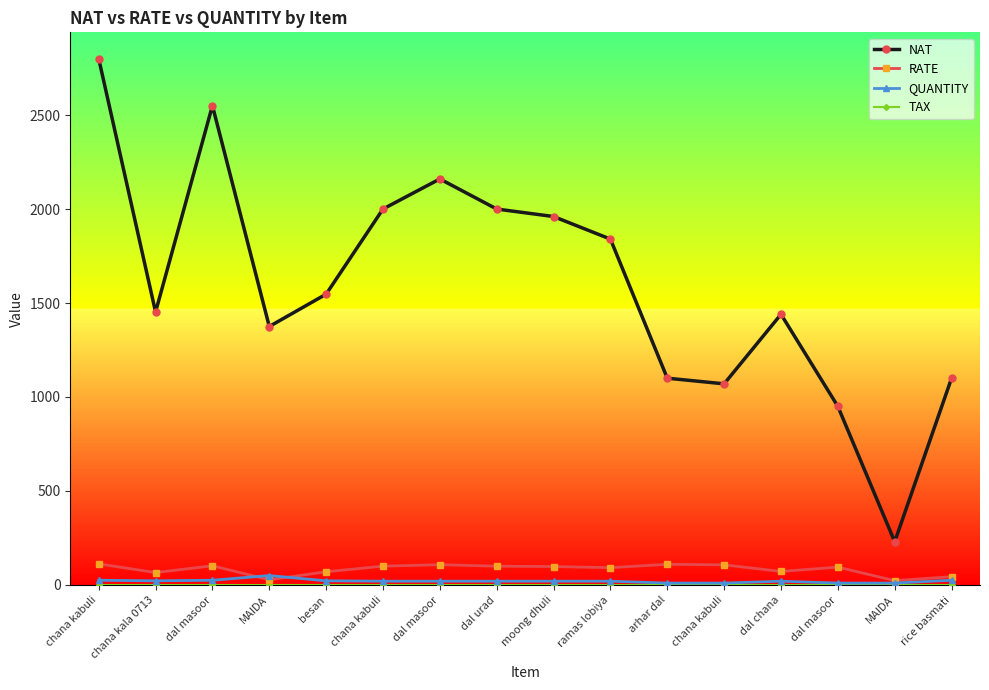

Reading left to right, what are all the values shown in this chart?

NAT: chana kabuli=2800.0	chana kala 0713=1452.0	dal masoor=2550.0	MAIDA=1375.0	besan=1547.0	chana kabuli=2000.0	dal masoor=2160.0	dal urad=2000.0	moong dhuli=1960.0	ramas lobiya=1840.0	arhar dal=1100.0	chana kabuli=1070.0	dal chana=1440.0	dal masoor=950.0	MAIDA=230.0	rice basmati=1100.0
RATE: chana kabuli=112.0	chana kala 0713=66.0	dal masoor=102.0	MAIDA=27.5	besan=70.3	chana kabuli=100.0	dal masoor=108.0	dal urad=100.0	moong dhuli=98.0	ramas lobiya=92.0	arhar dal=110.0	chana kabuli=107.0	dal chana=72.0	dal masoor=95.0	MAIDA=23.0	rice basmati=44.0
QUANTITY: chana kabuli=25.0	chana kala 0713=22.0	dal masoor=25.0	MAIDA=50.0	besan=22.0	chana kabuli=20.0	dal masoor=20.0	dal urad=20.0	moong dhuli=20.0	ramas lobiya=20.0	arhar dal=10.0	chana kabuli=10.0	dal chana=20.0	dal masoor=10.0	MAIDA=10.0	rice basmati=25.0
TAX: chana kabuli=0.0	chana kala 0713=0.0	dal masoor=0.0	MAIDA=0.0	besan=0.0	chana kabuli=0.0	dal masoor=0.0	dal urad=0.0	moong dhuli=0.0	ramas lobiya=0.0	arhar dal=0.0	chana kabuli=0.0	dal chana=0.0	dal masoor=0.0	MAIDA=0.0	rice basmati=0.0